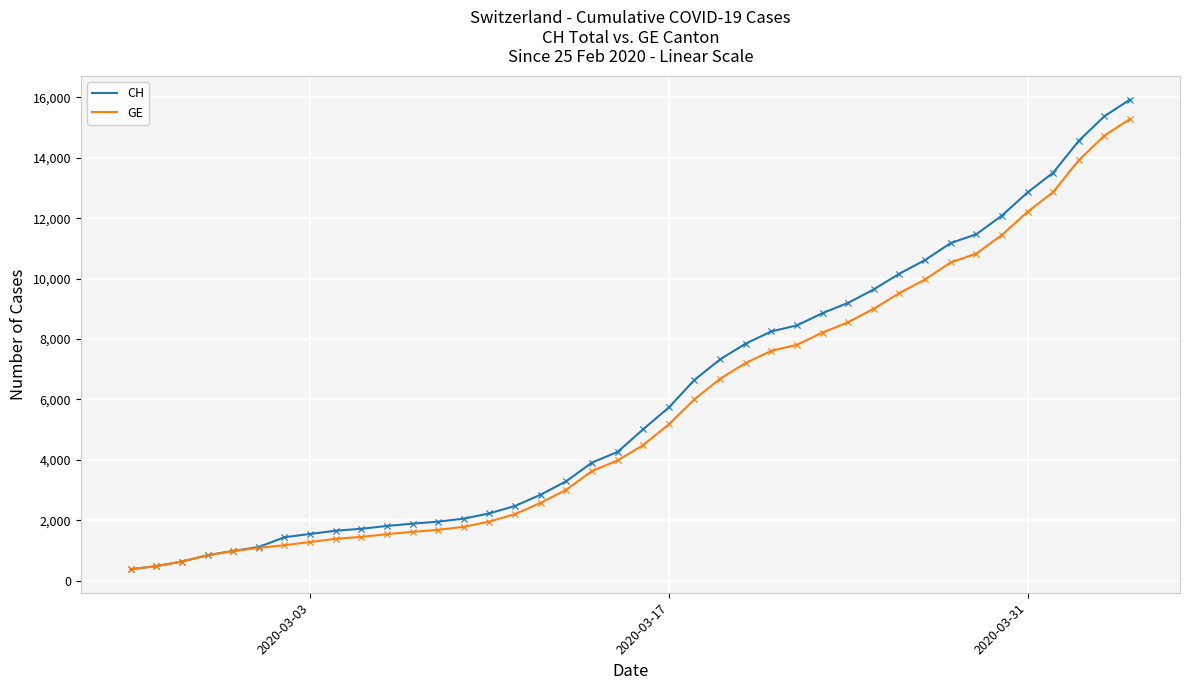

What is the lowest value of the GE series?

375